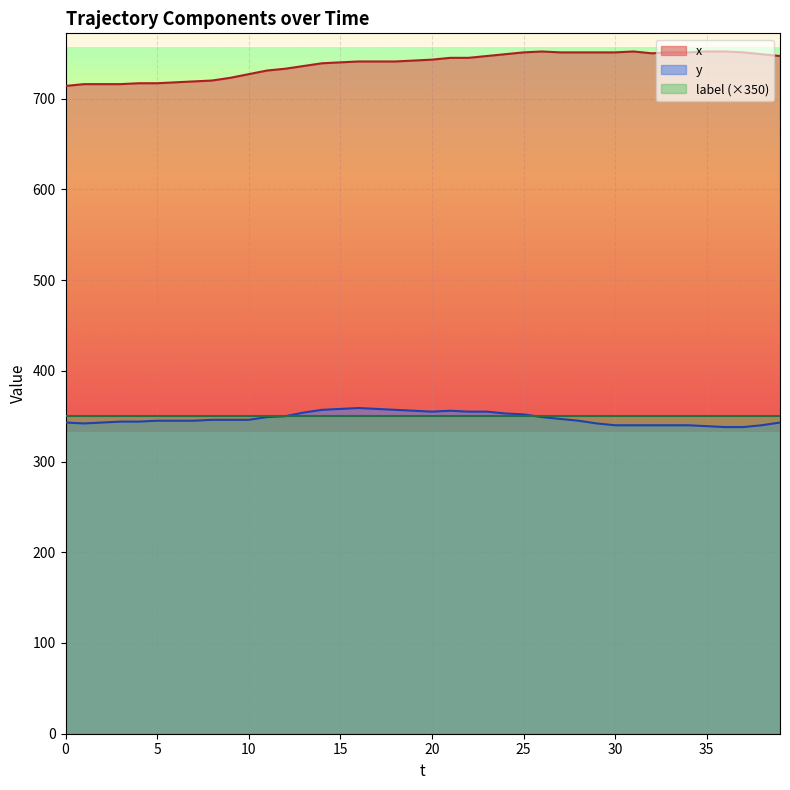

What is the difference between the maximum and minimum values in the x series?

38